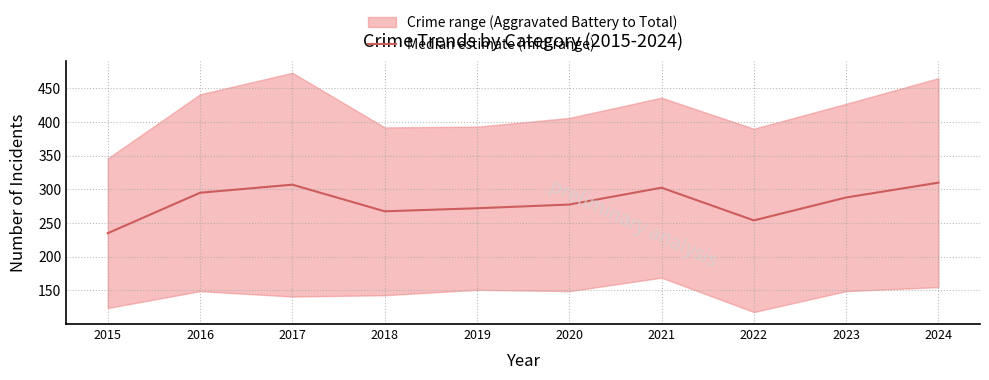

What is the sum of all values?

2808.5